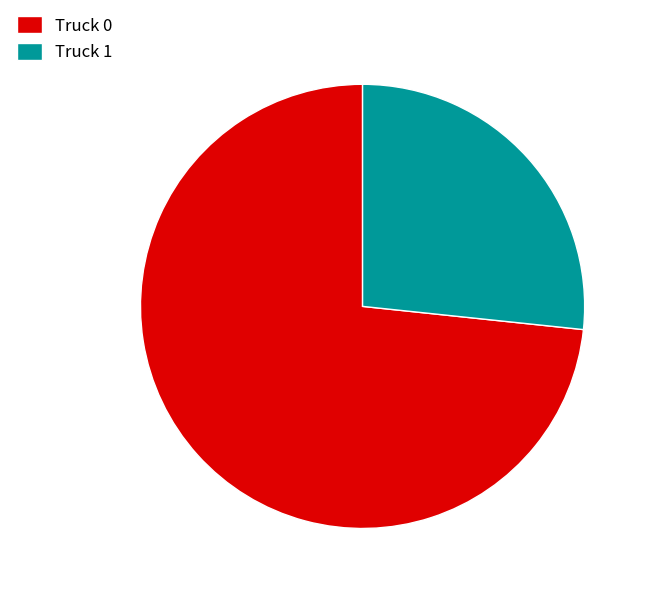

Which slice represents more than half of the pie?

Truck 0